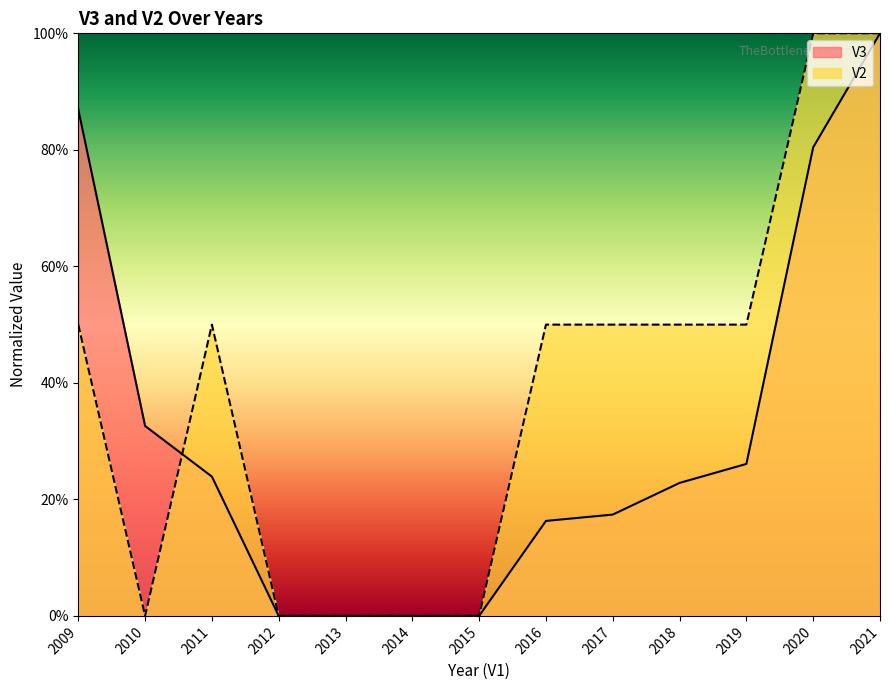

At which category does the chart reach its minimum across all series?

2012